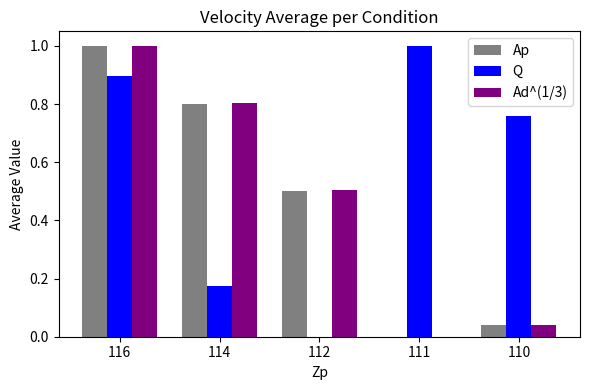

What is the maximum value for Ad^(1/3)?

1.0